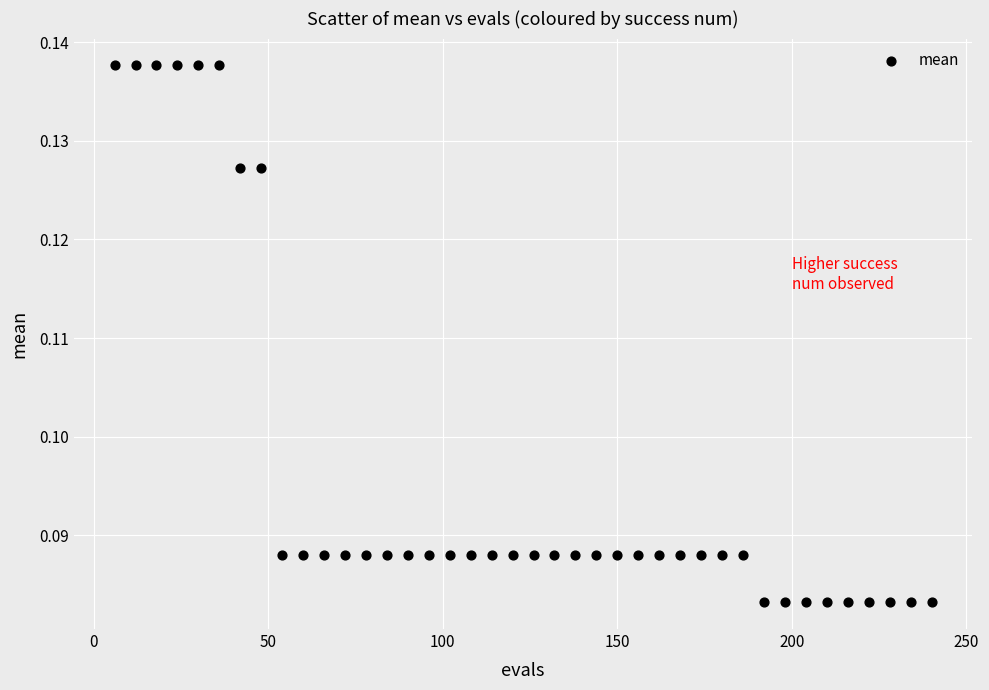

What is the range of X values (max minus min)?

234.0